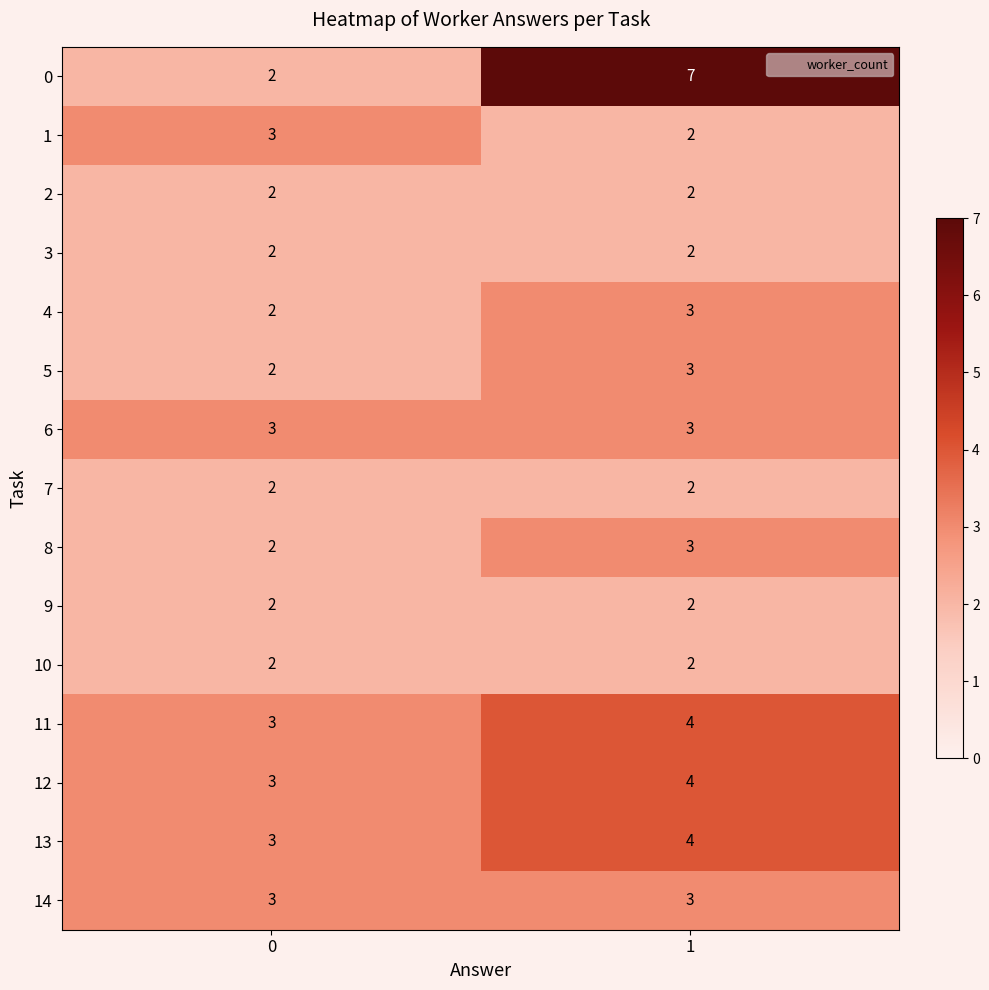

Which series has the largest total across all categories?

0